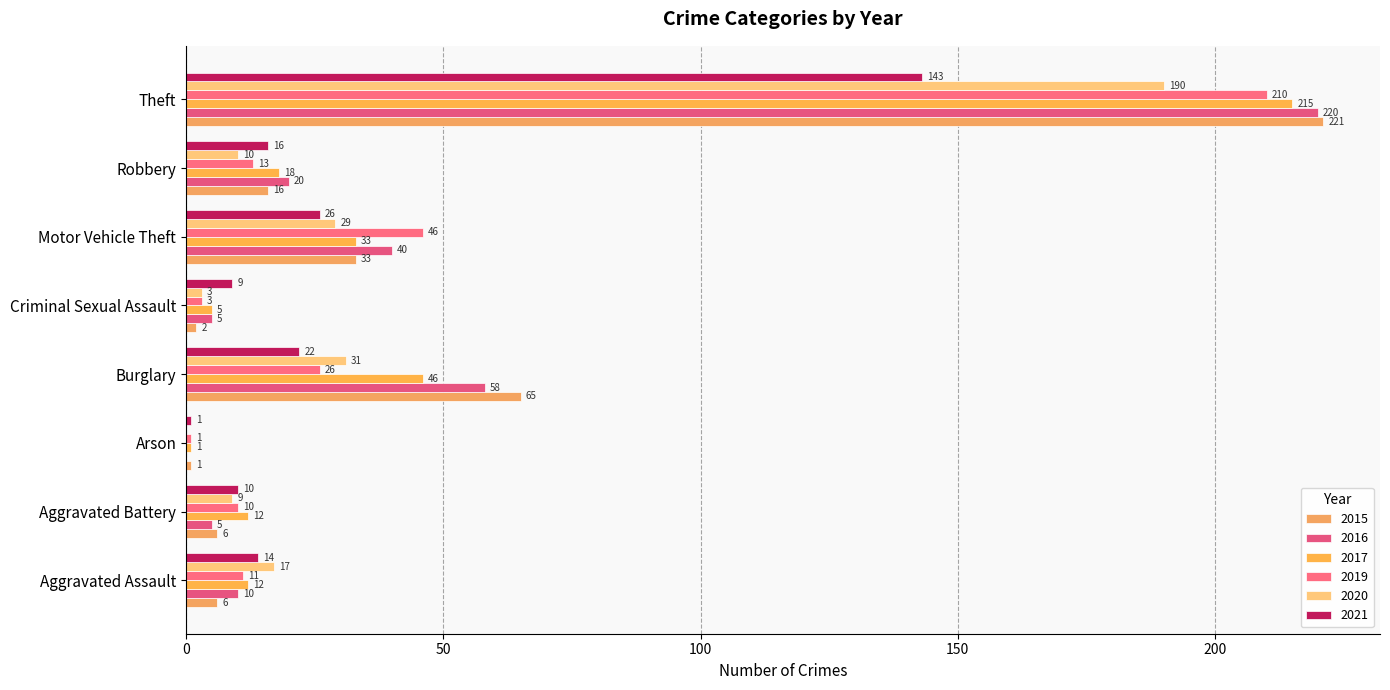

What is the difference between the second highest and second lowest values in the 2020 series?

28